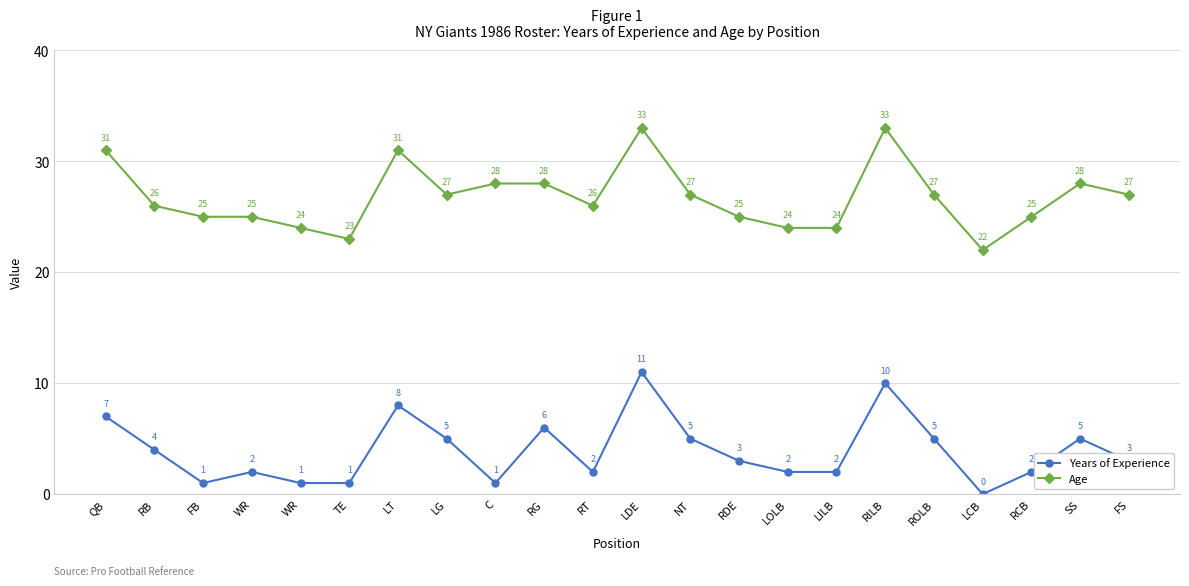

Between WR and C, which is larger?

WR